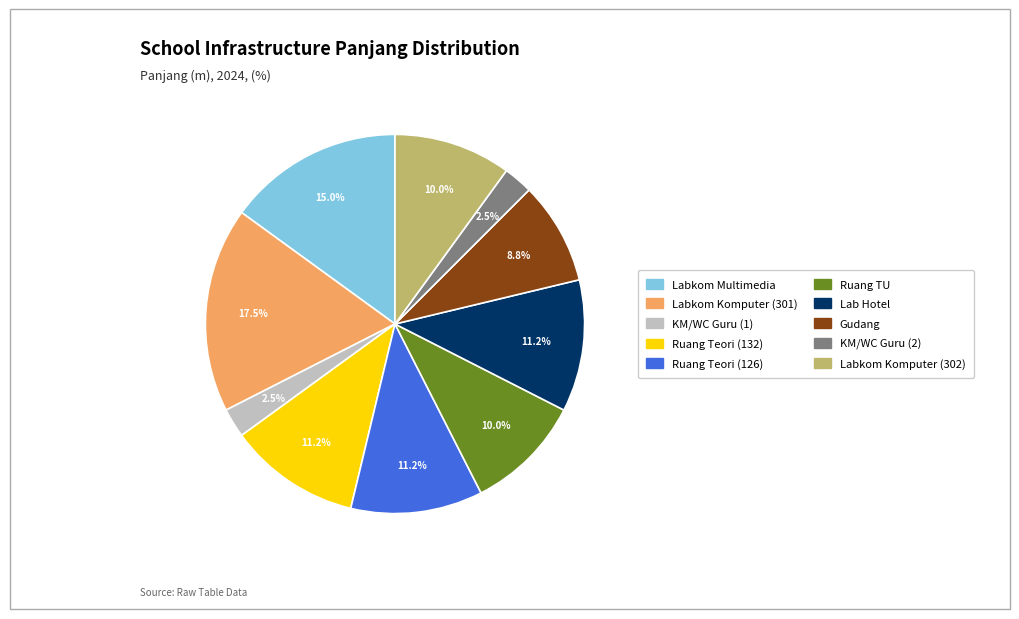

Is there a majority slice in this chart?

No